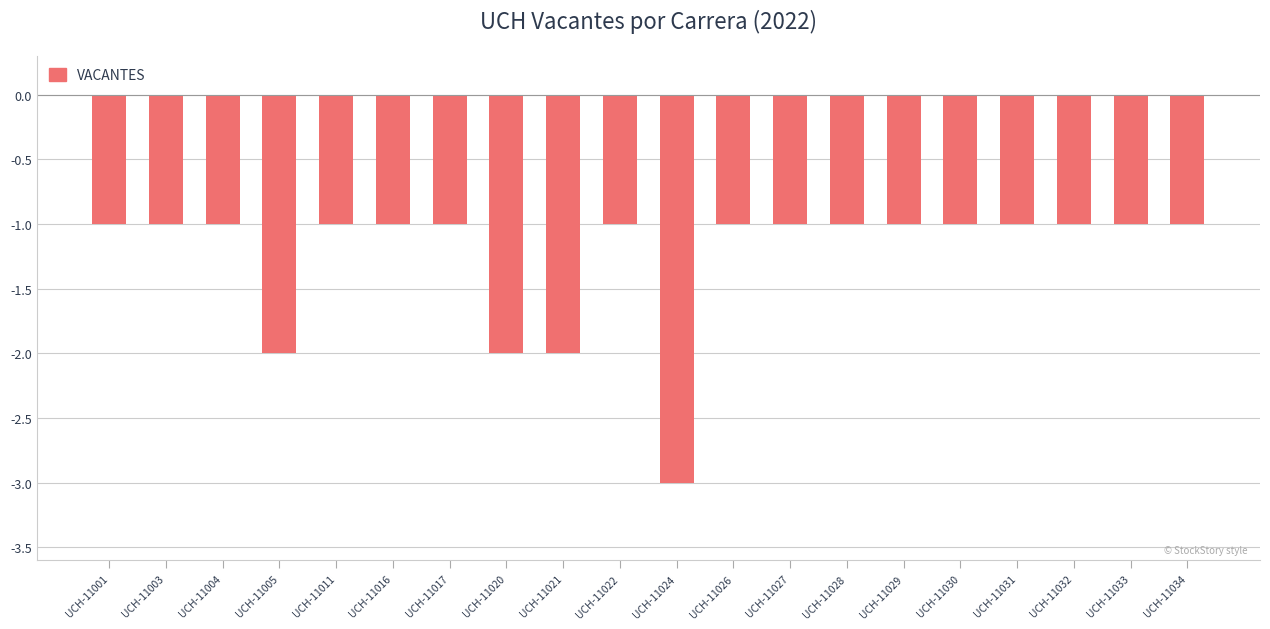

Count the values in the range -1 to 0.

16